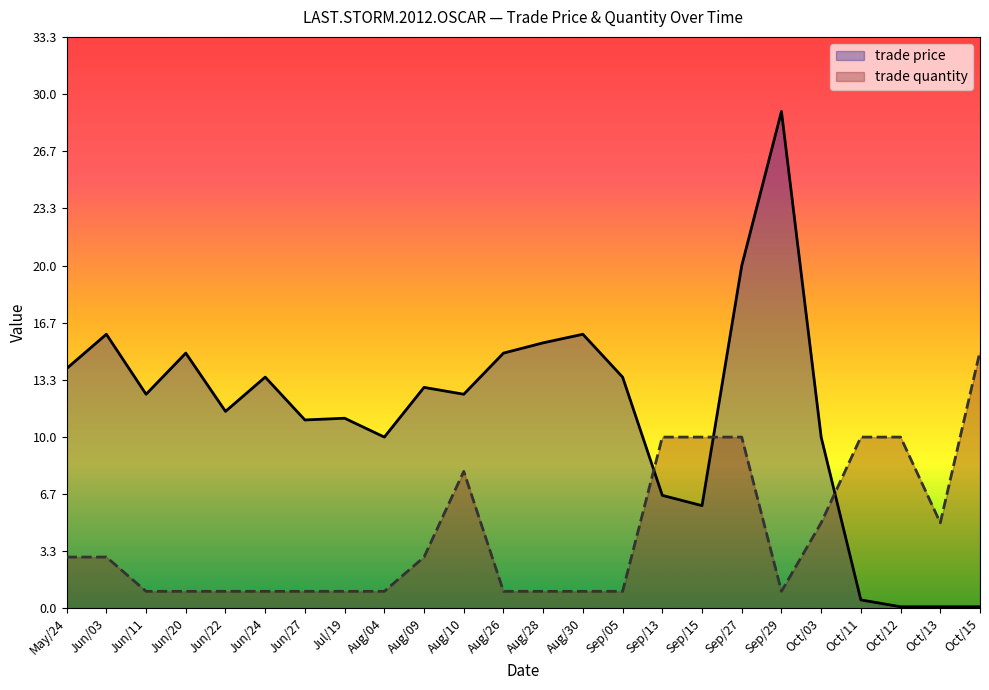

Which series ends up on top after the final intersection of trade price and trade quantity?

trade quantity